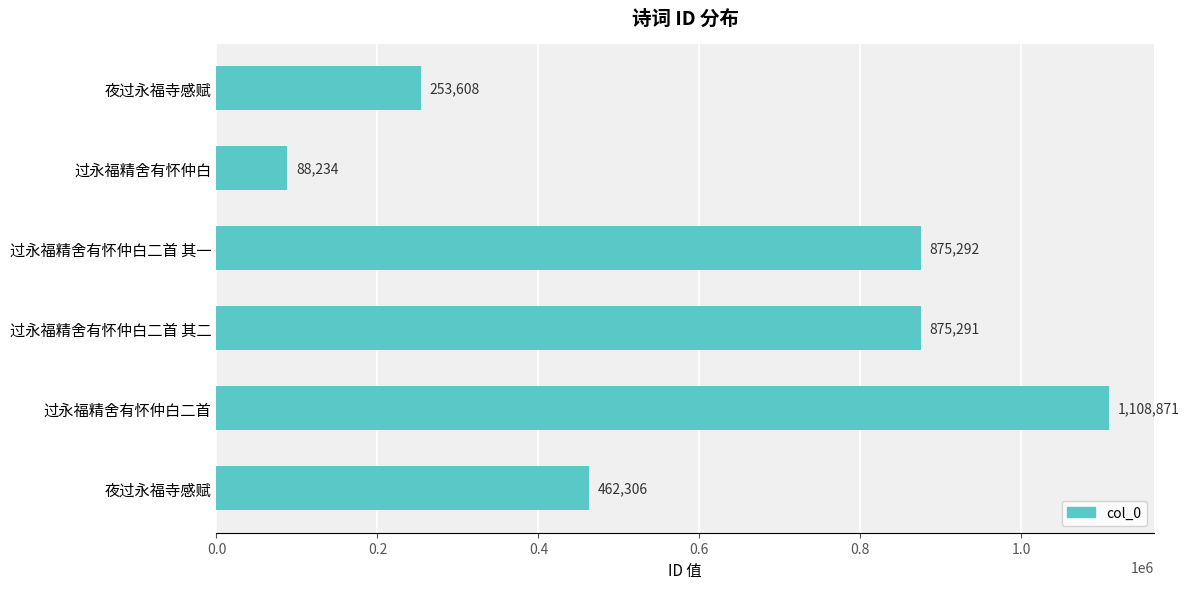

Count the number of categories in the chart.

6